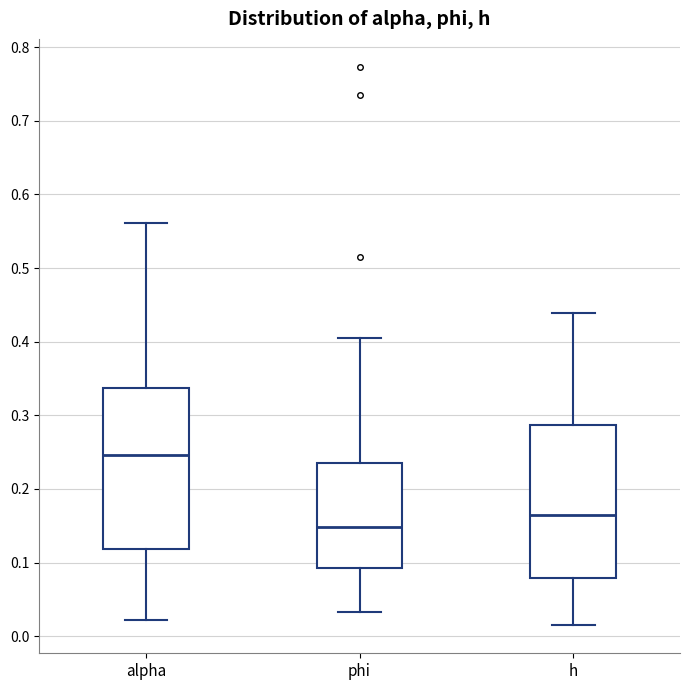

Which box has the highest median line?

alpha